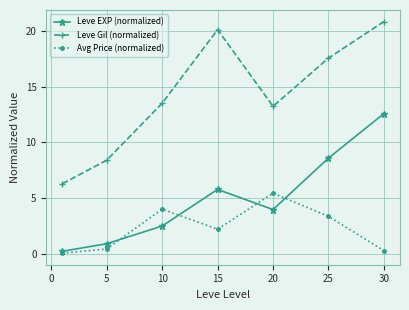

Which series has the largest range (max minus min)?

Leve Gil (normalized)